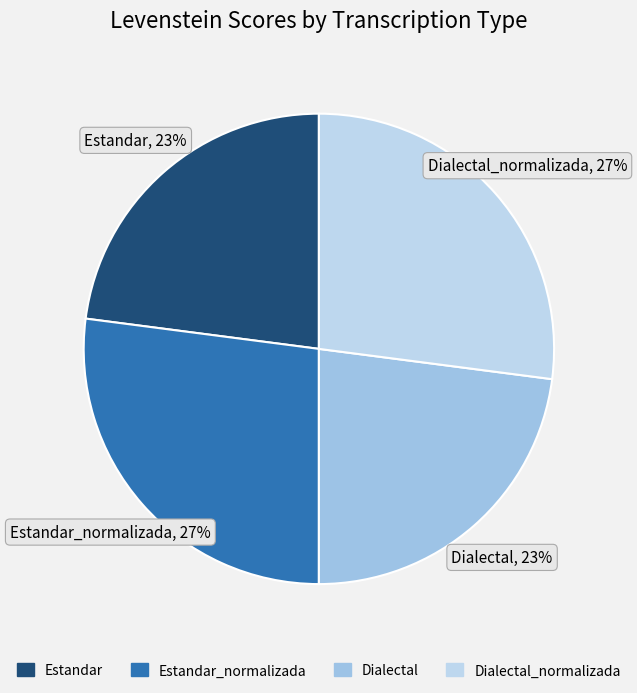

How many slices are in this pie chart?

4